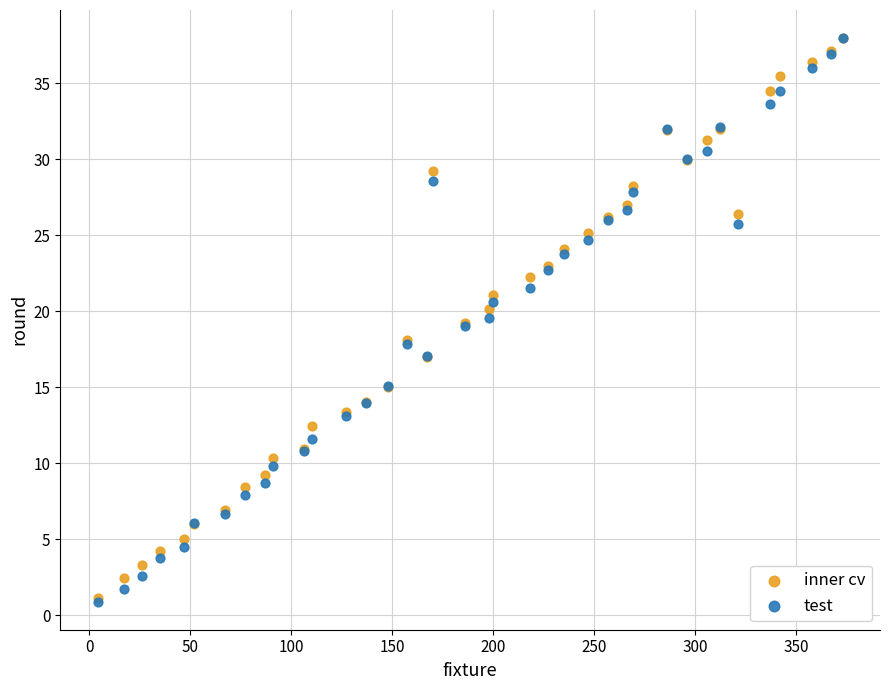

What are all the series names shown in the legend?

inner cv, test